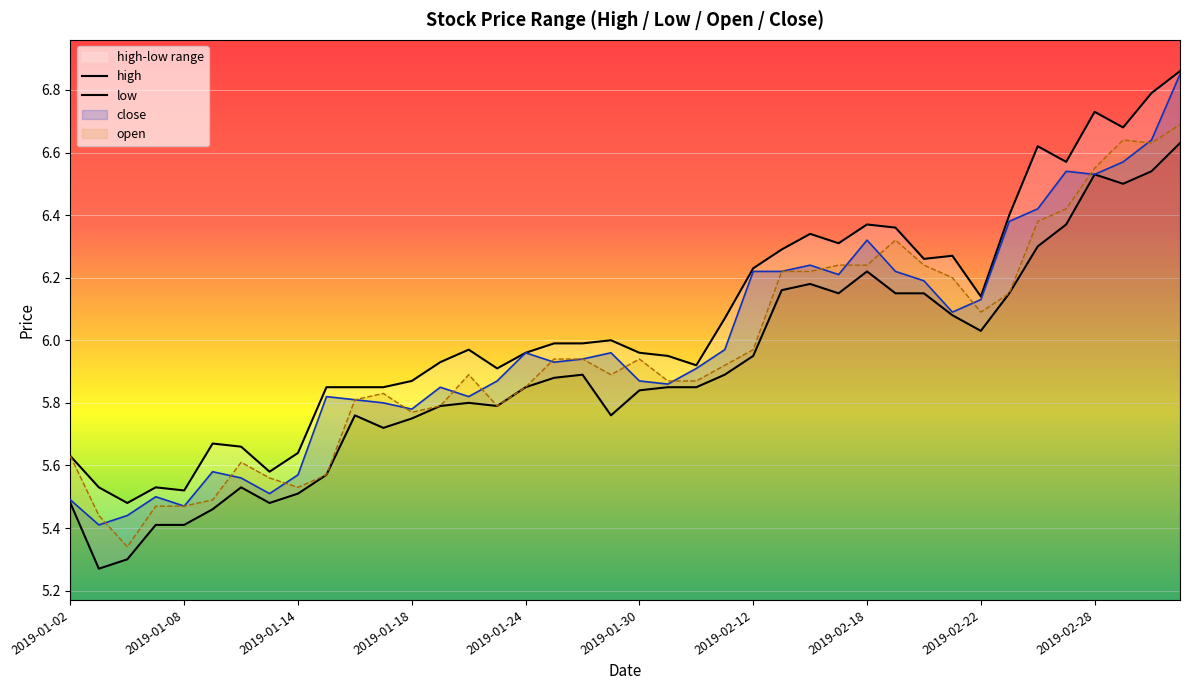

What is the maximum value for open?

6.7